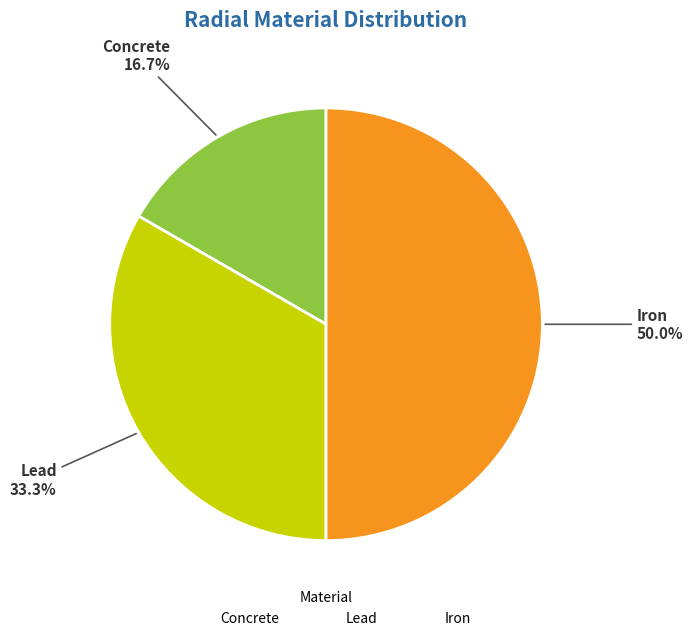

Is it true that Lead is 33% of the pie?

True